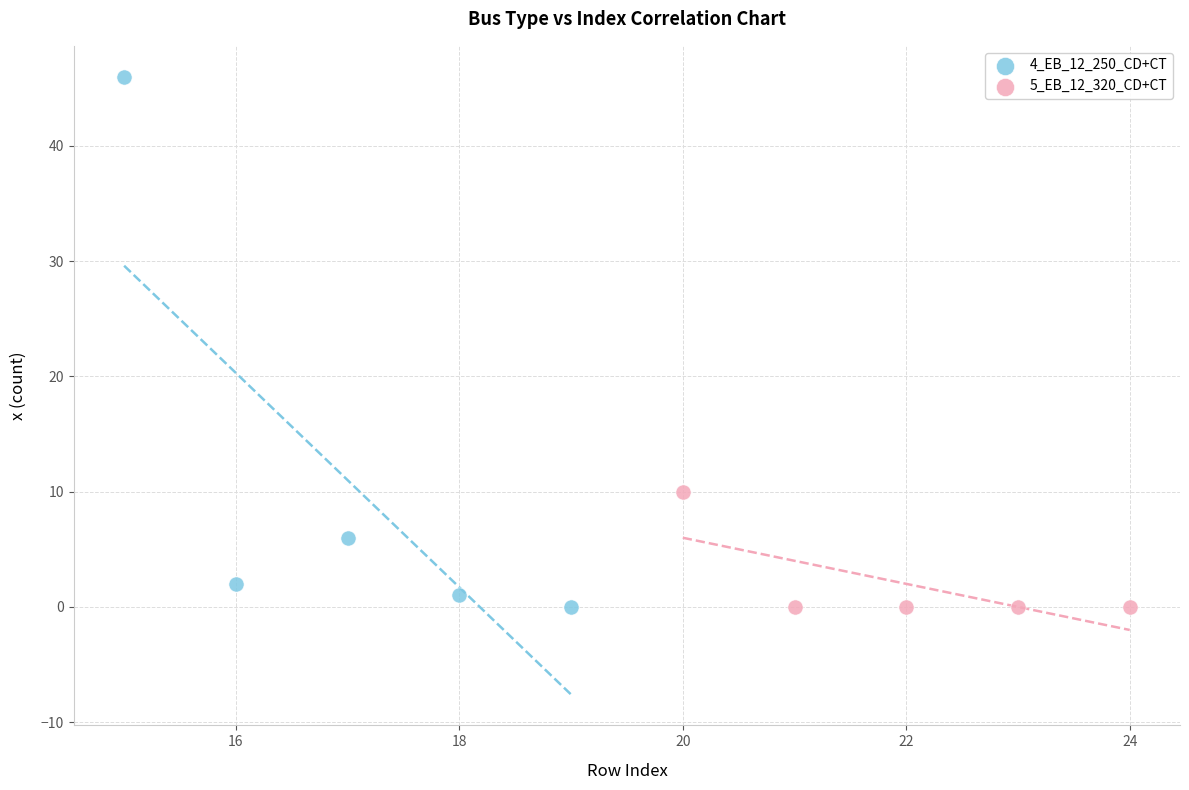

Which series reaches the maximum Y coordinate?

4_EB_12_250_CD+CT